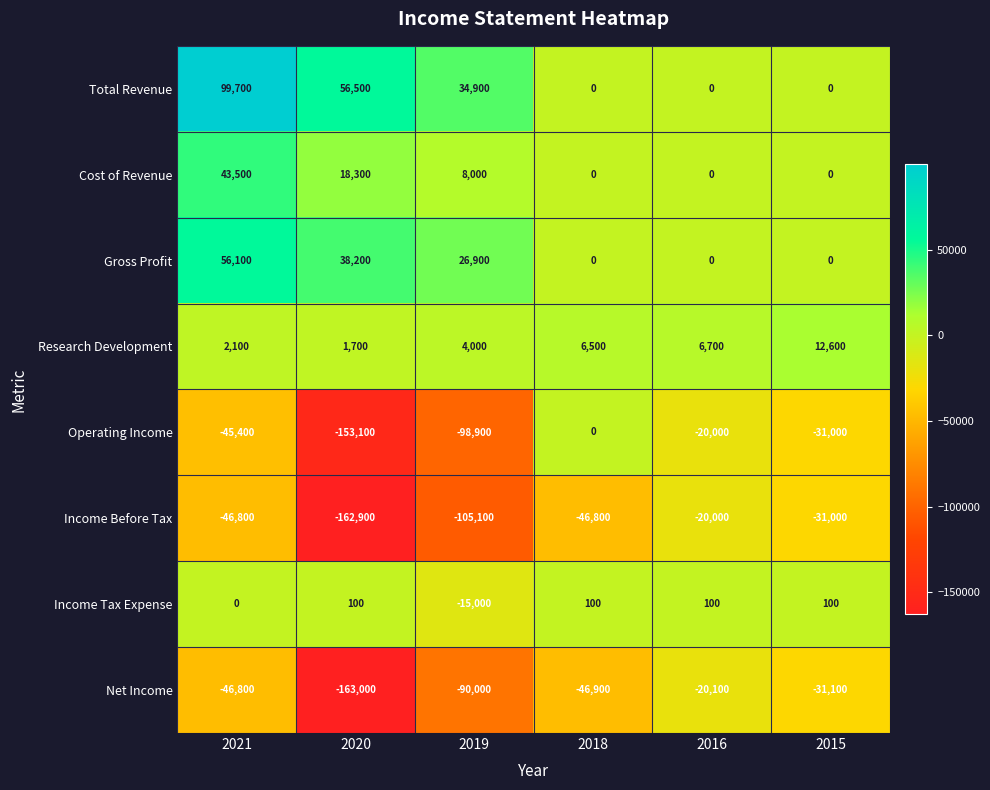

At which category does the chart reach its minimum across all series?

2020